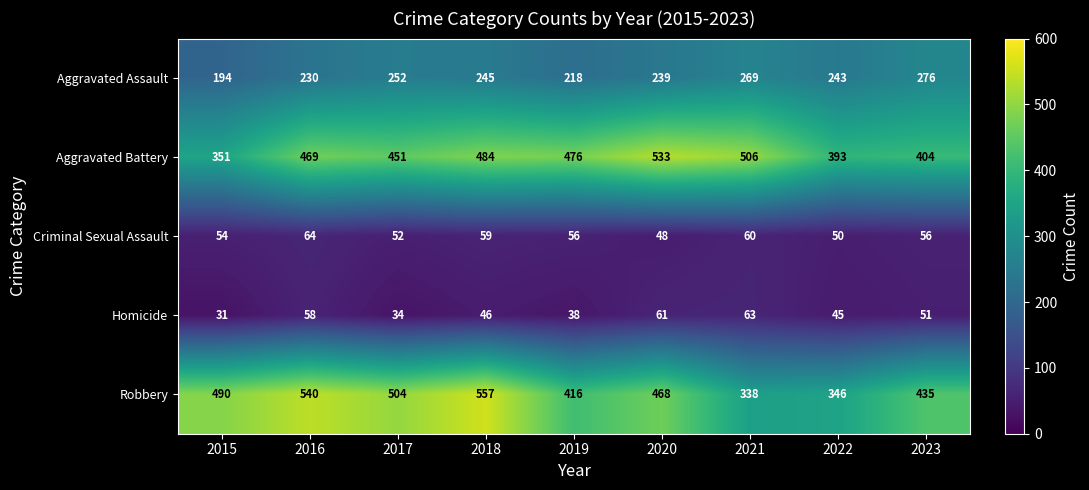

Count the number of categories in the chart.

9